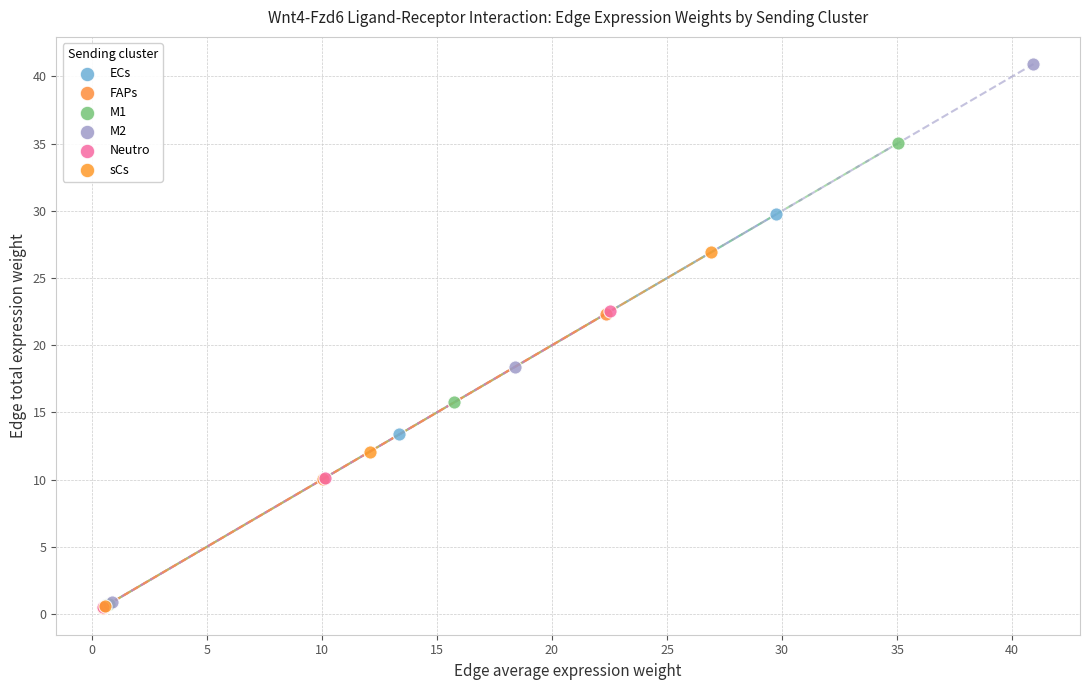

Which series has the largest Y range (max minus min)?

M2